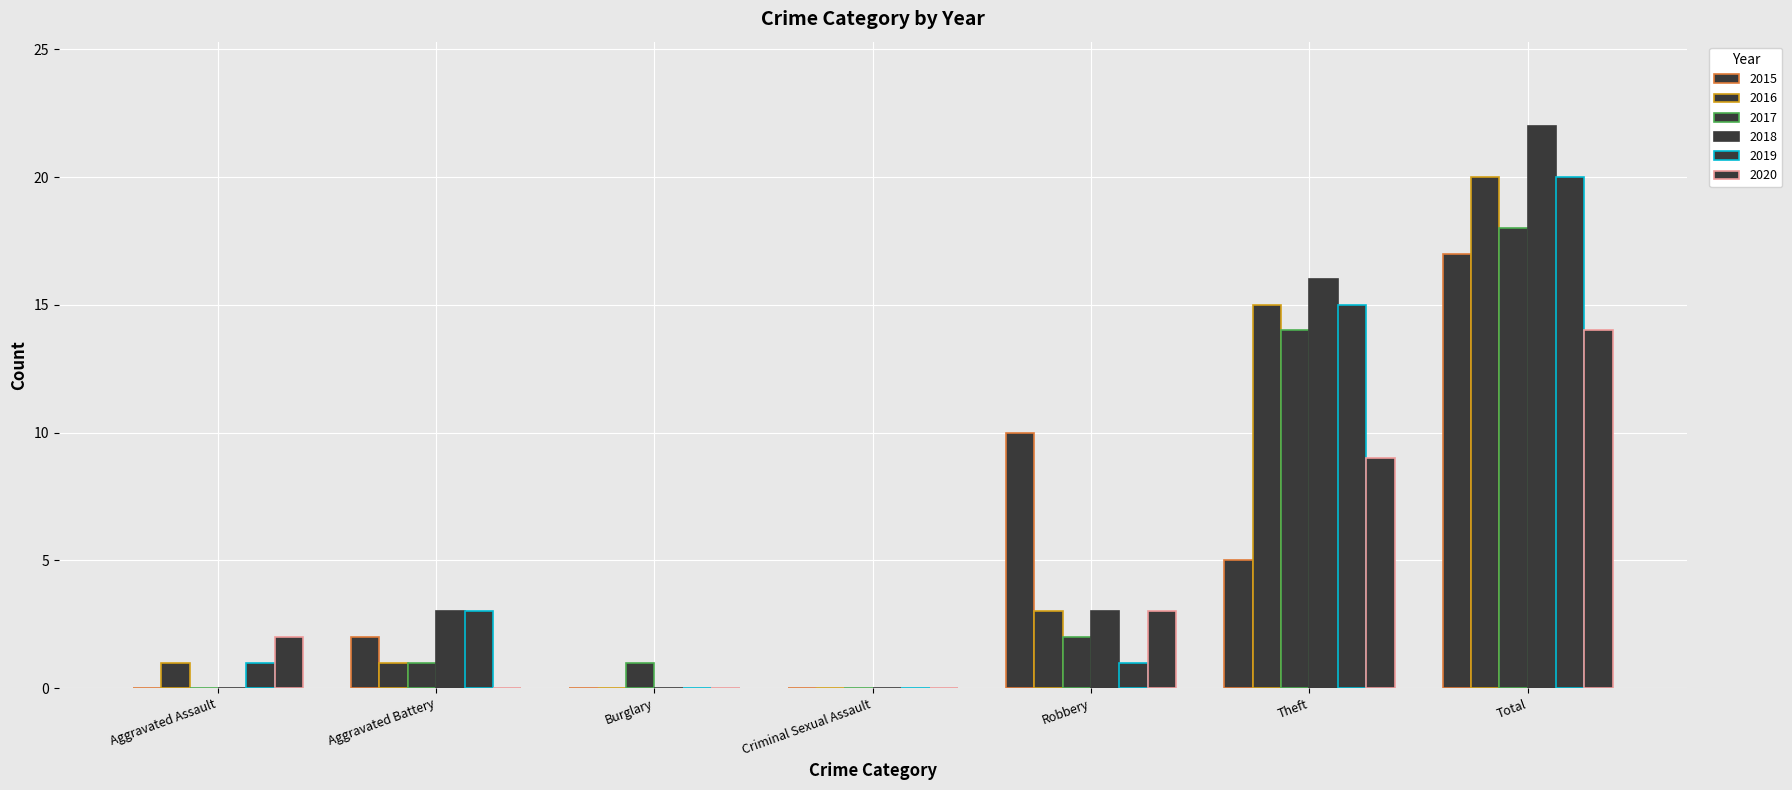

How many series are shown in this chart?

6